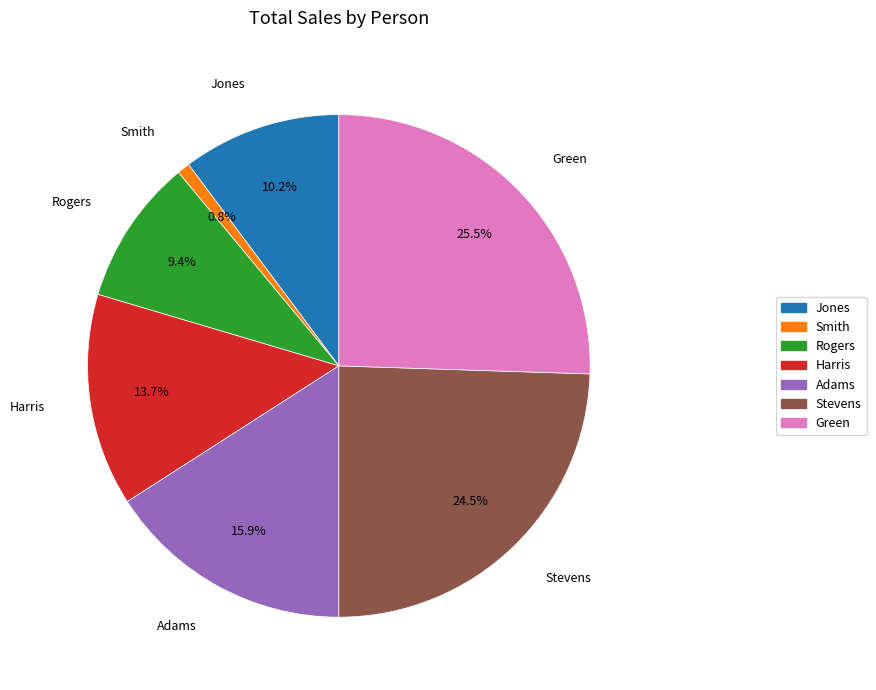

To the nearest percent, what is the difference between the largest and smallest slice percentages?

25%